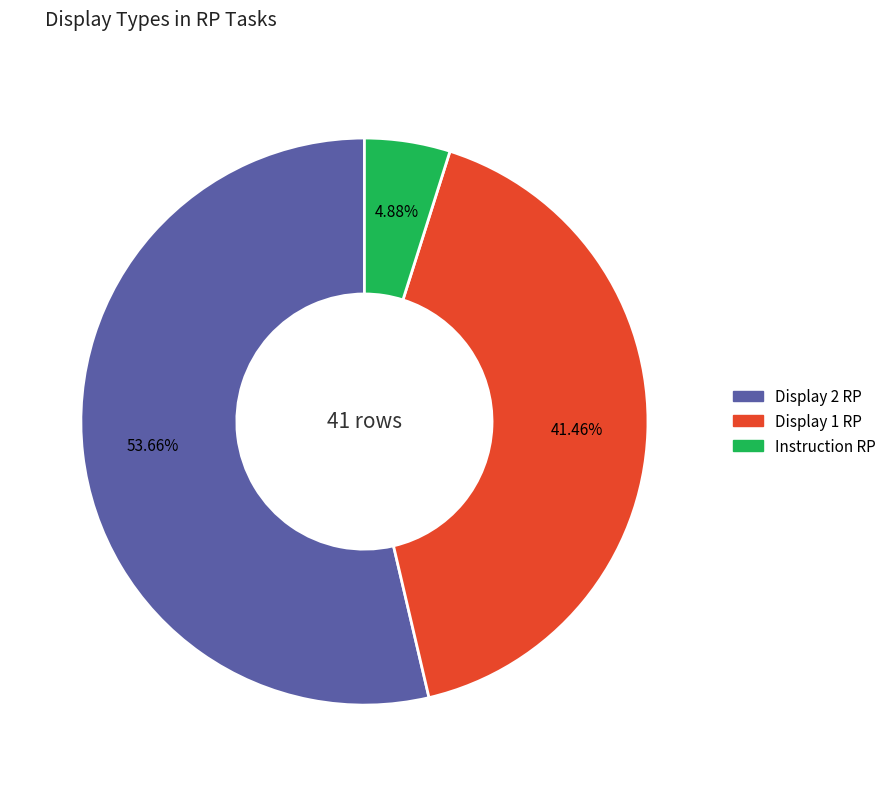

To the nearest percent, what is the difference between the largest and smallest slice percentages?

49%